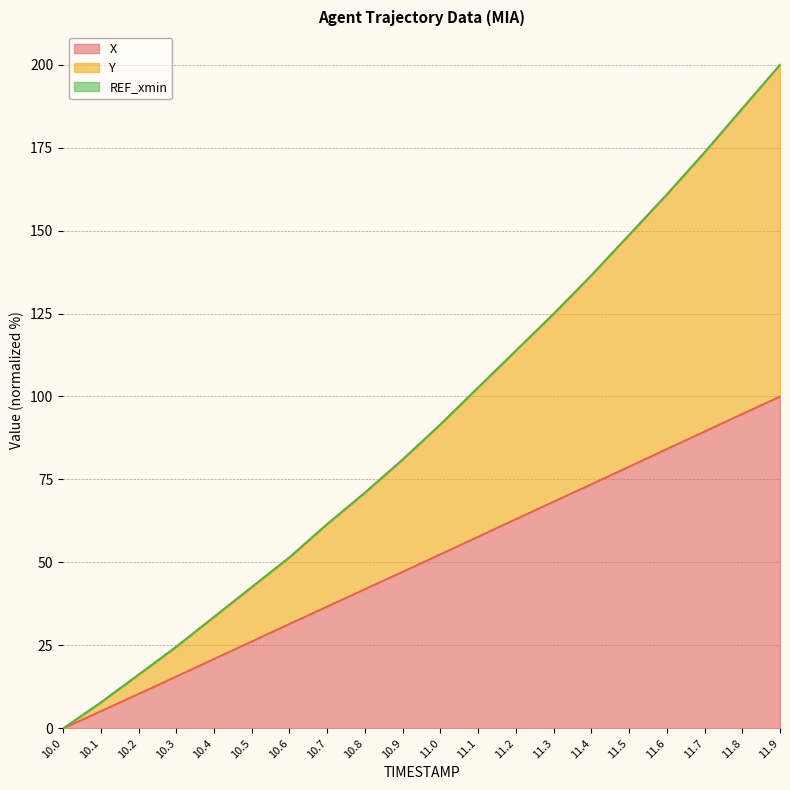

True or false: X has a value of 8.4 at 10.5.

False